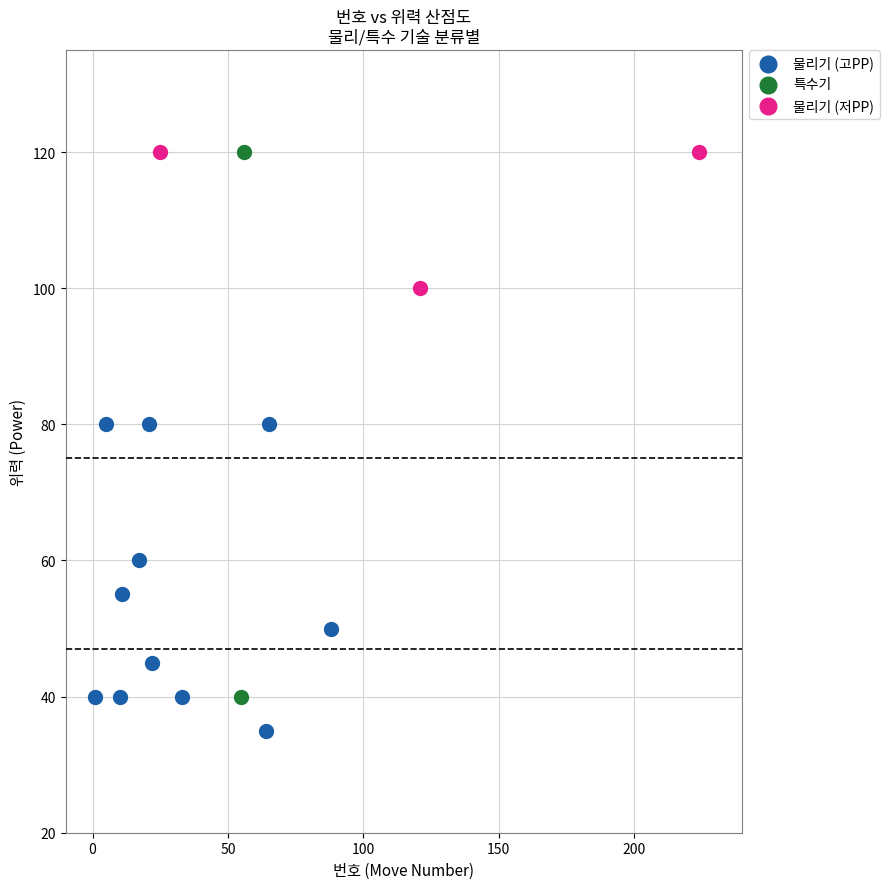

Which series has the largest Y range (max minus min)?

특수기